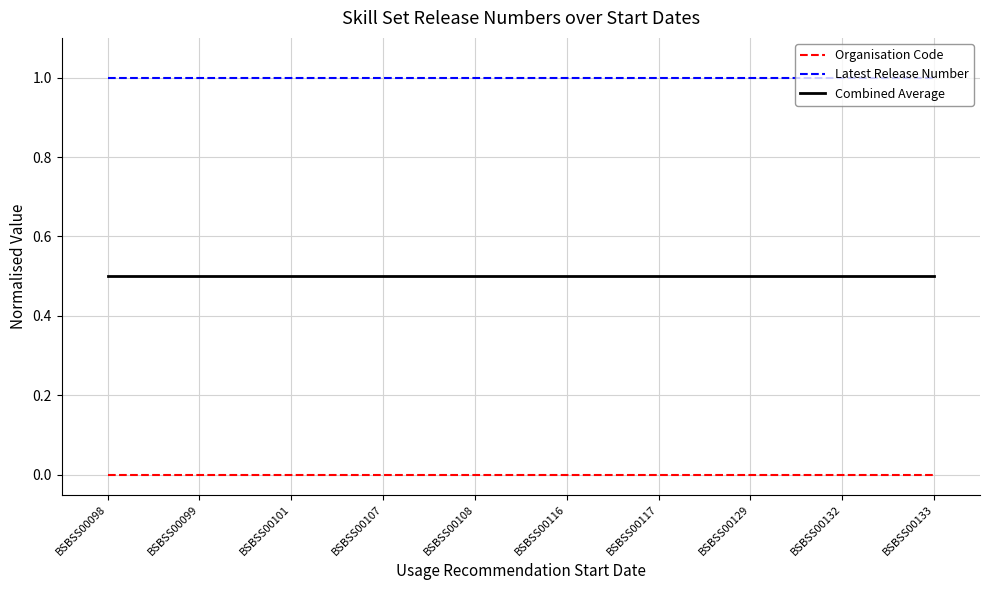

At BSBSS00099, list the series in order from smallest to largest.

Organisation Code, Combined Average, Latest Release Number